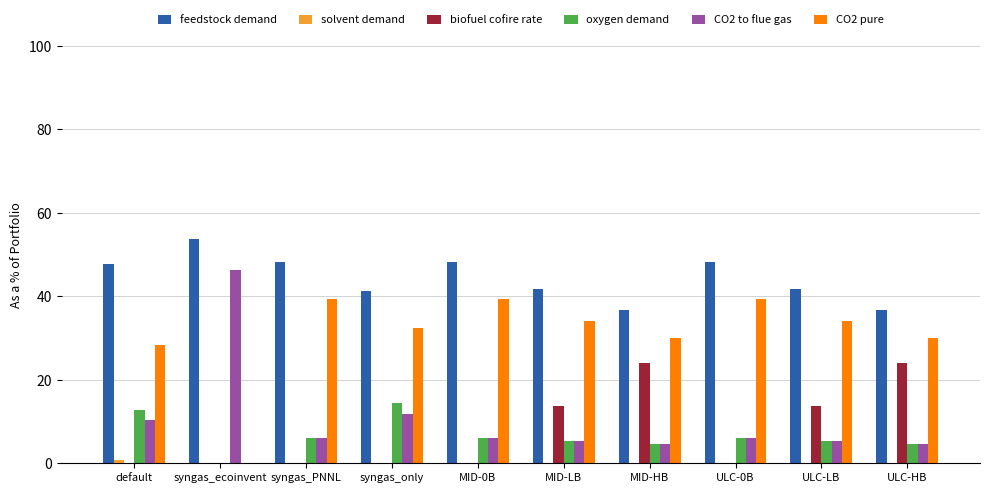

Are the bars horizontal?

No